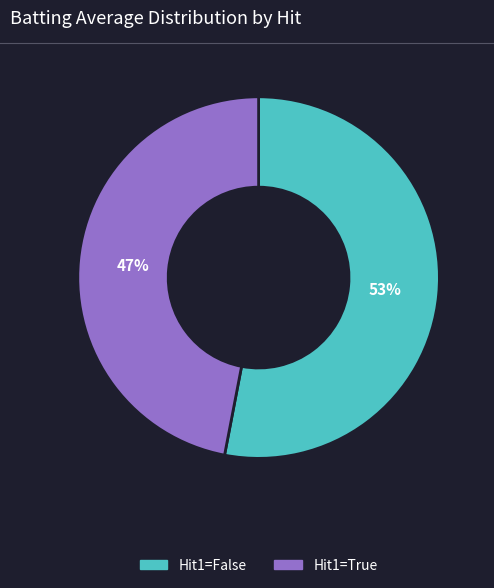

How many slices are in this pie chart?

2